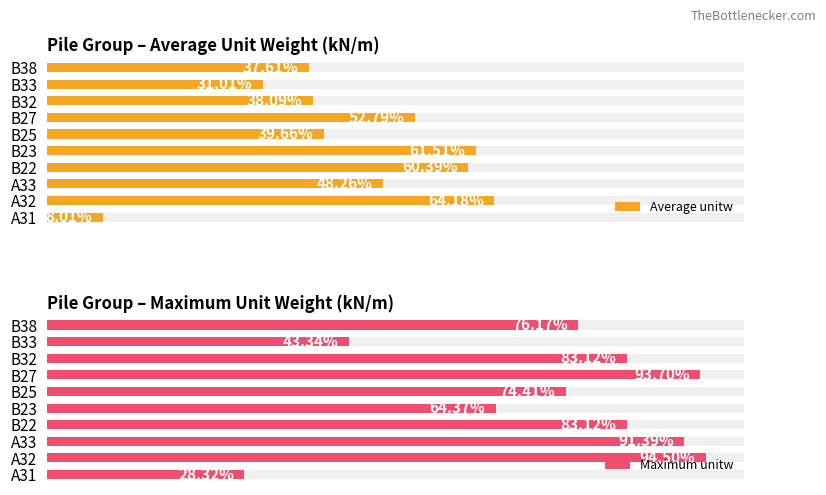

Which series has the largest total across all categories?

Maximum unitw